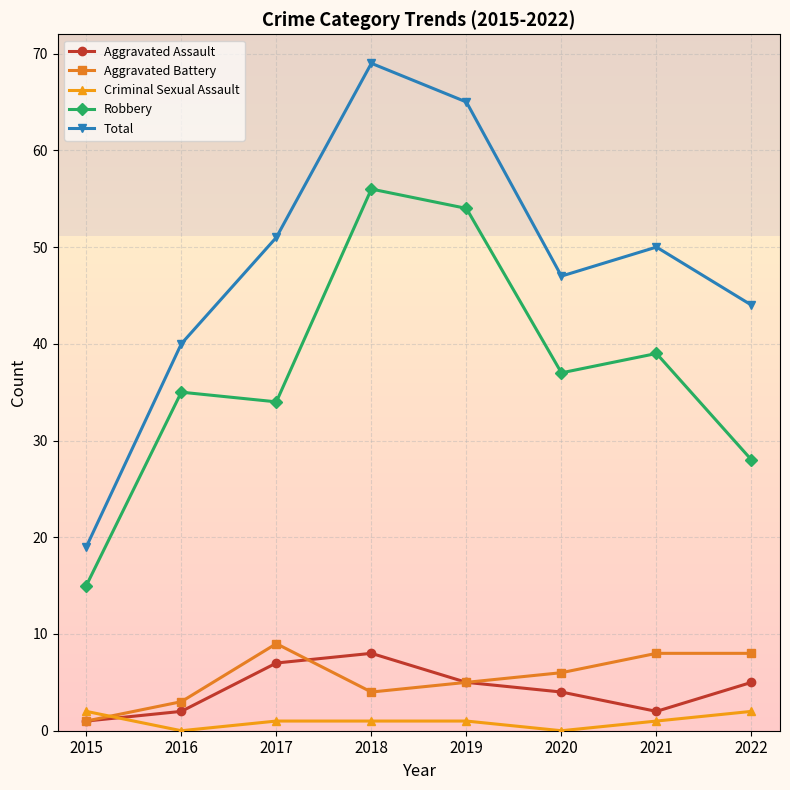

What is the difference between the Total values at 2021 and 2016?

10